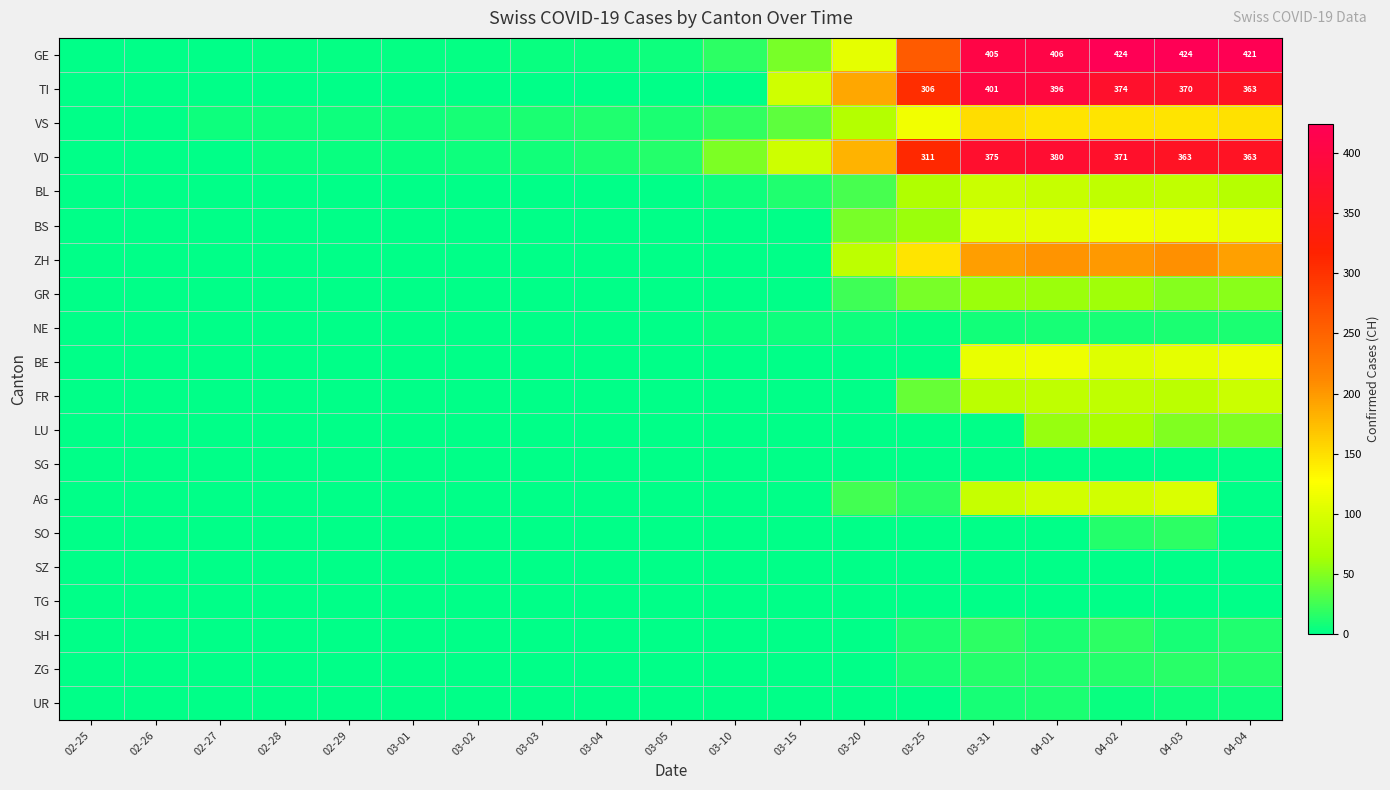

Is the value of VS at 02-28 greater than the value of TI at 03-04?

Yes